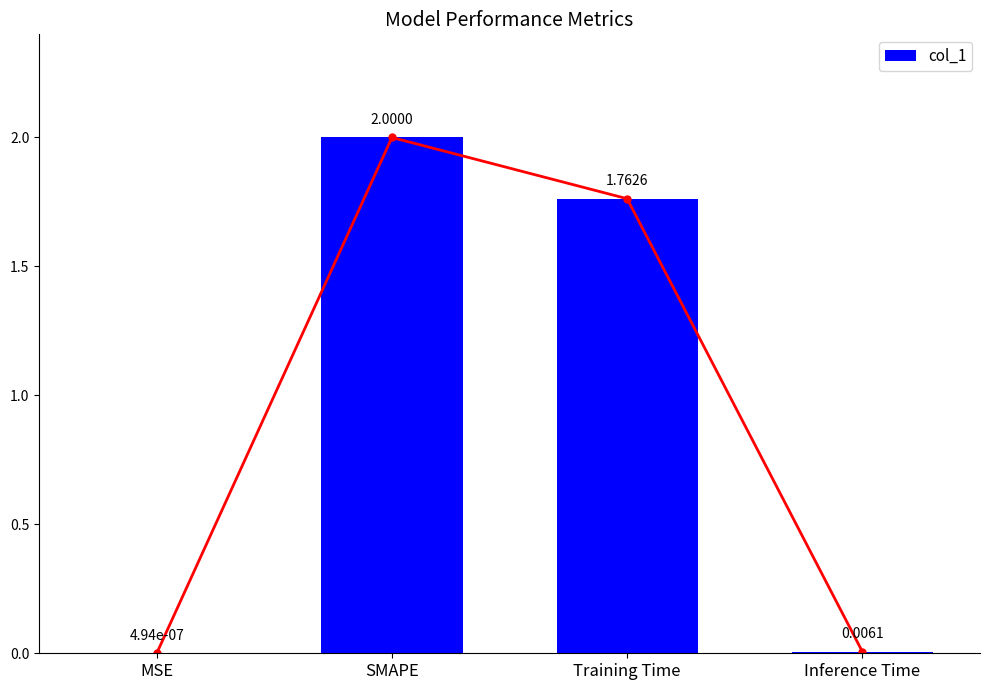

What is the greatest value displayed?

2.0